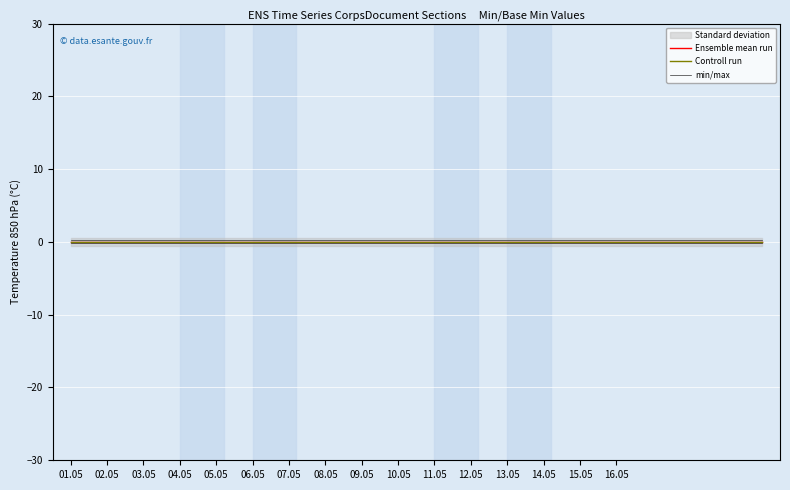

What is the total value across all series at 18?

0.2